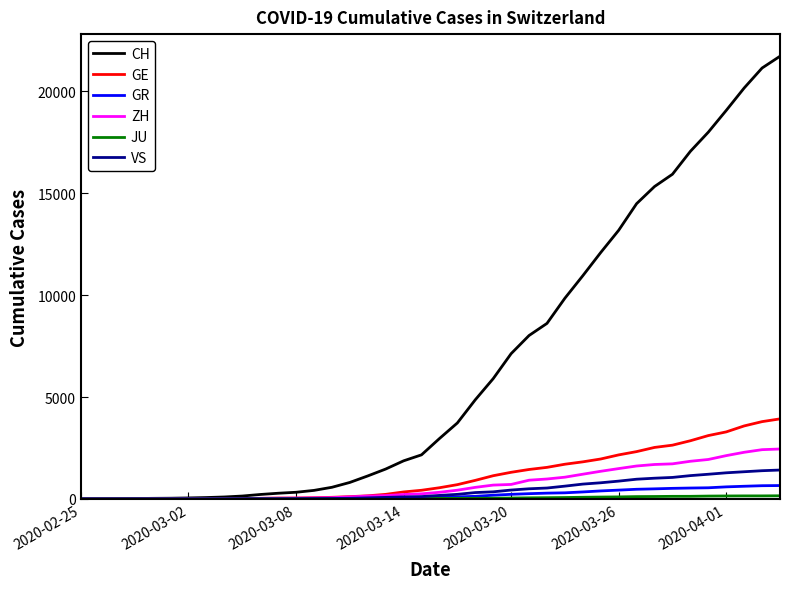

Which series has the largest total across all categories?

CH